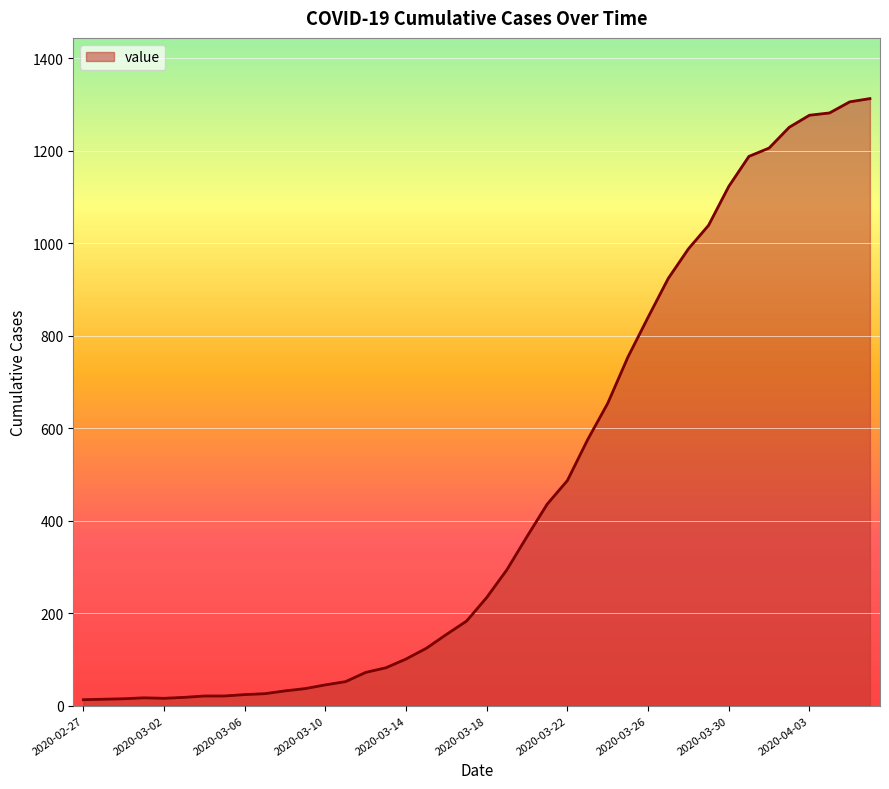

What is the maximum value shown in the chart?

1313